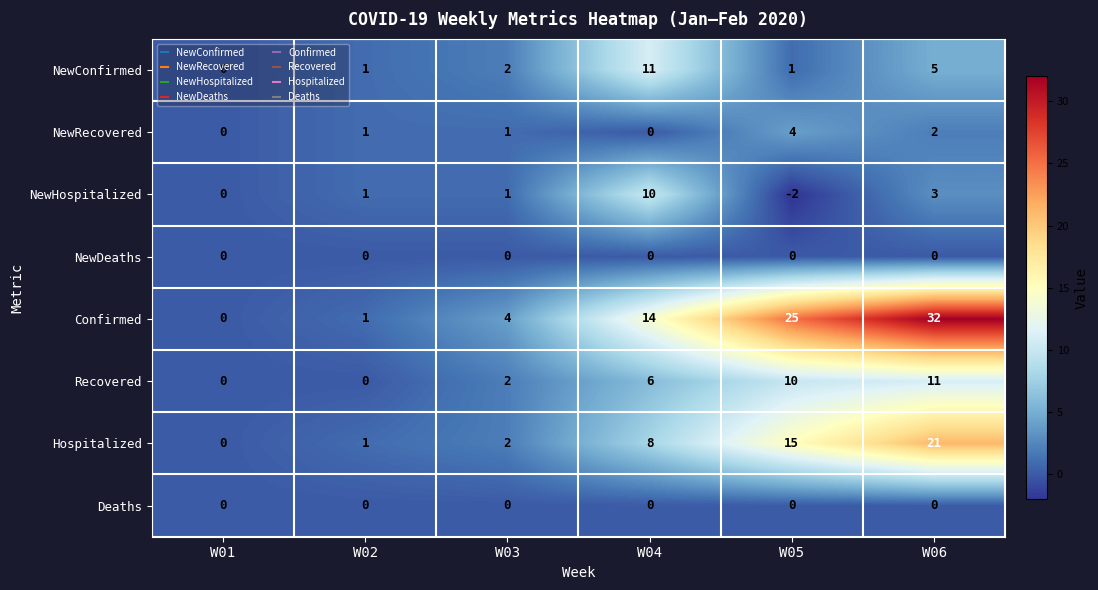

Which series has the largest range (max minus min)?

Confirmed